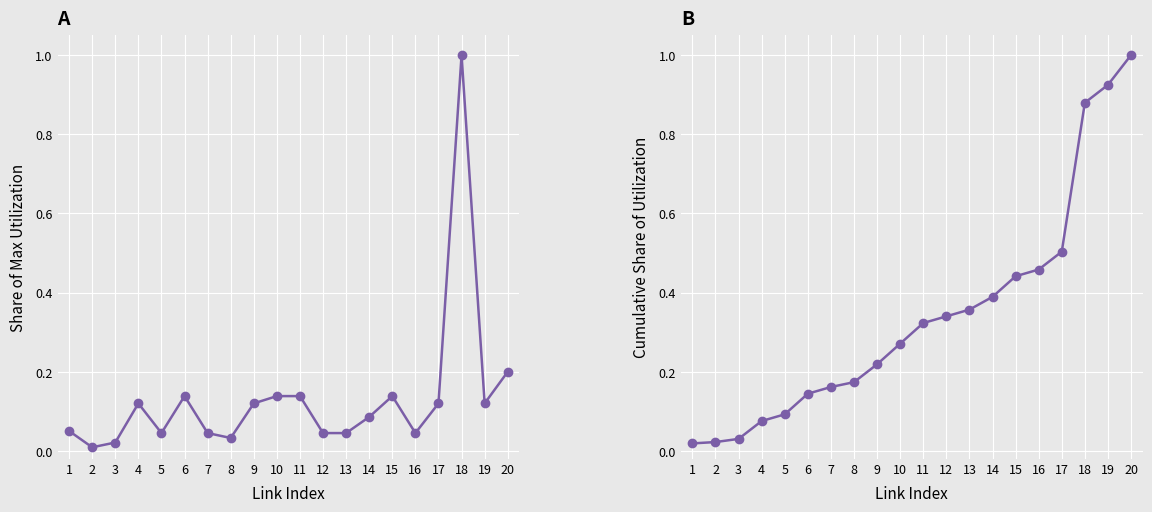

At how many categories does at least one series exceed 0?

20